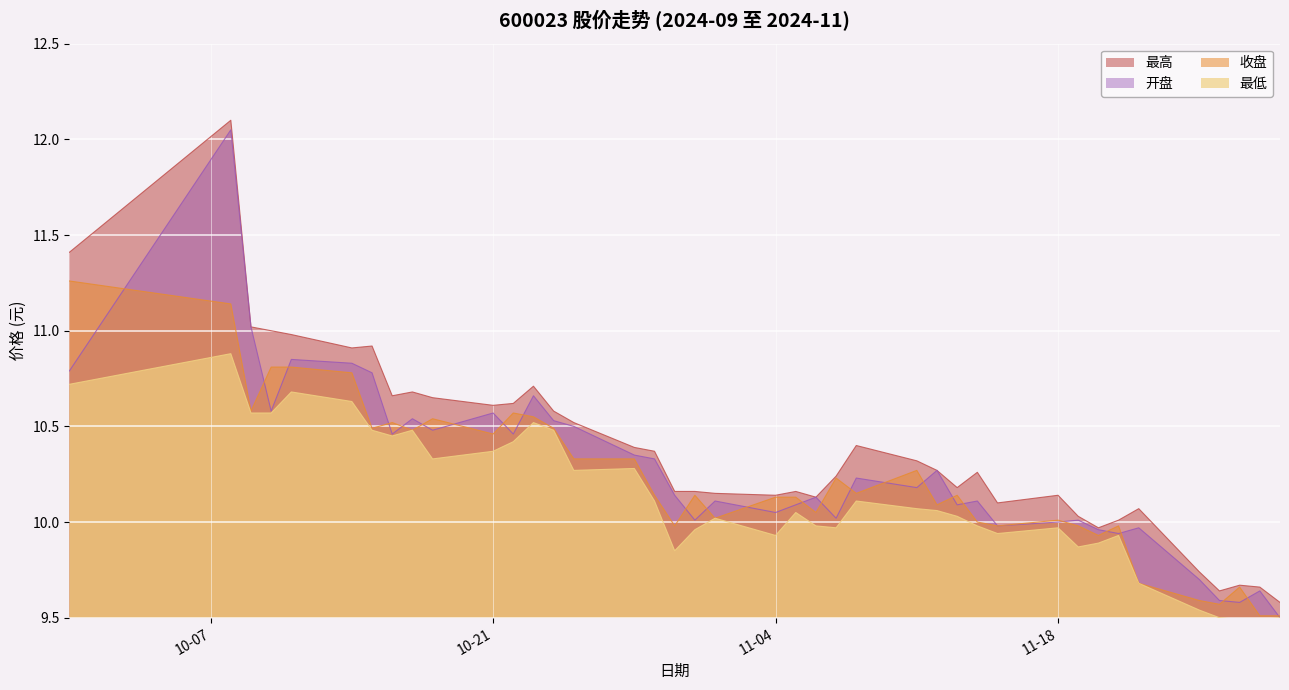

Which series has the largest range (max minus min)?

开盘